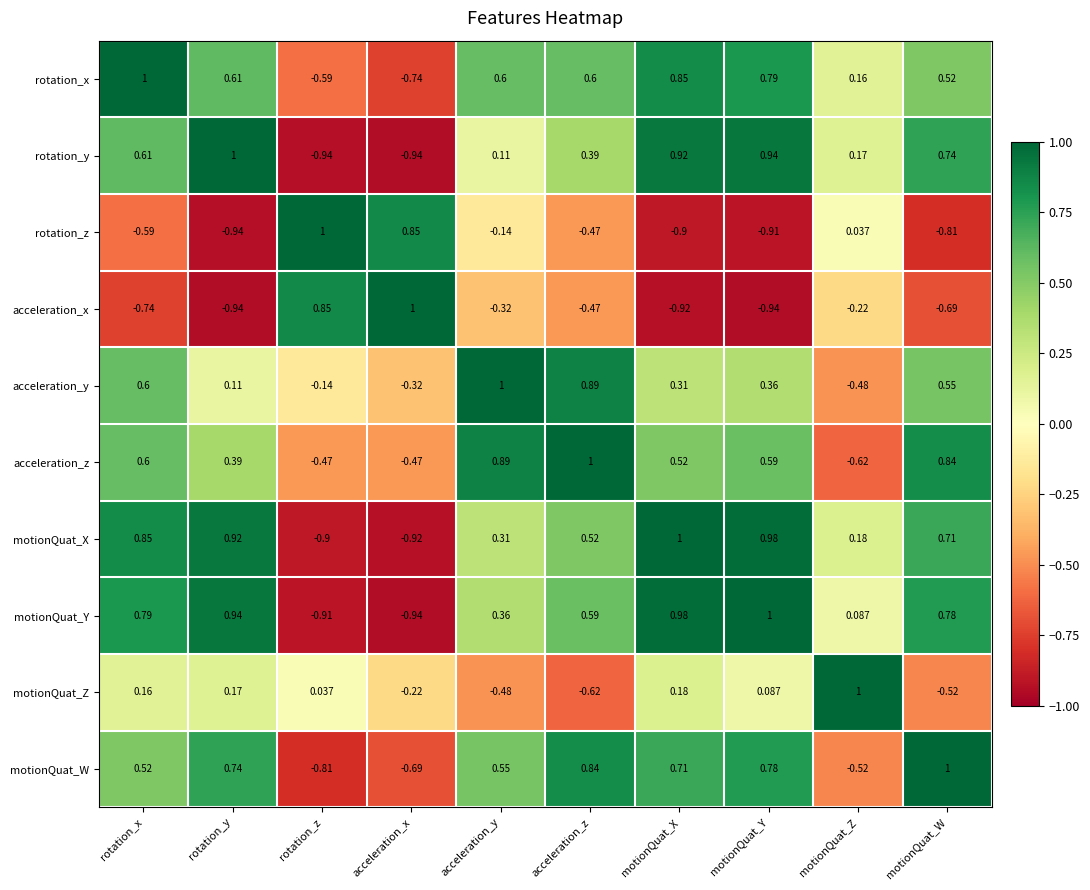

Rank the categories by motionQuat_Y value from highest to lowest.

motionQuat_Y, motionQuat_X, rotation_y, rotation_x, motionQuat_W, acceleration_z, acceleration_y, motionQuat_Z, rotation_z, acceleration_x